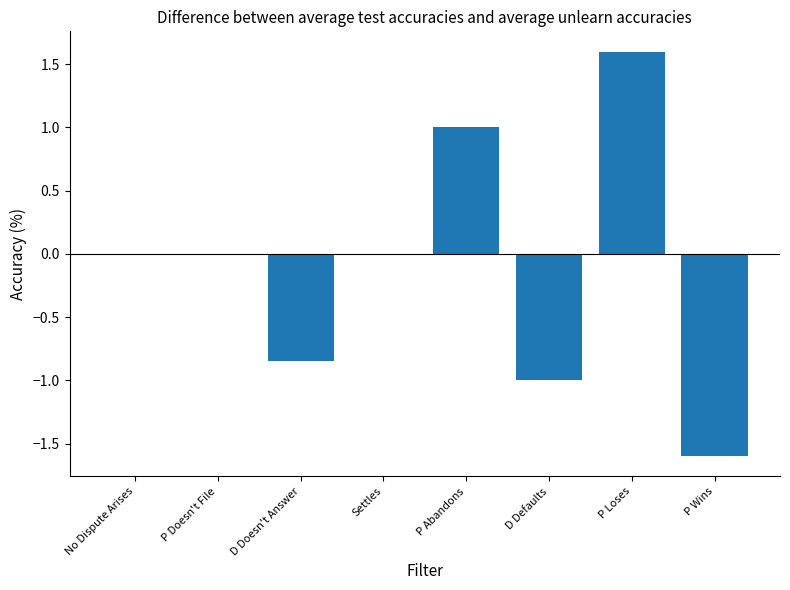

What is the change in value from P Doesn't File to P Wins?

-1.6